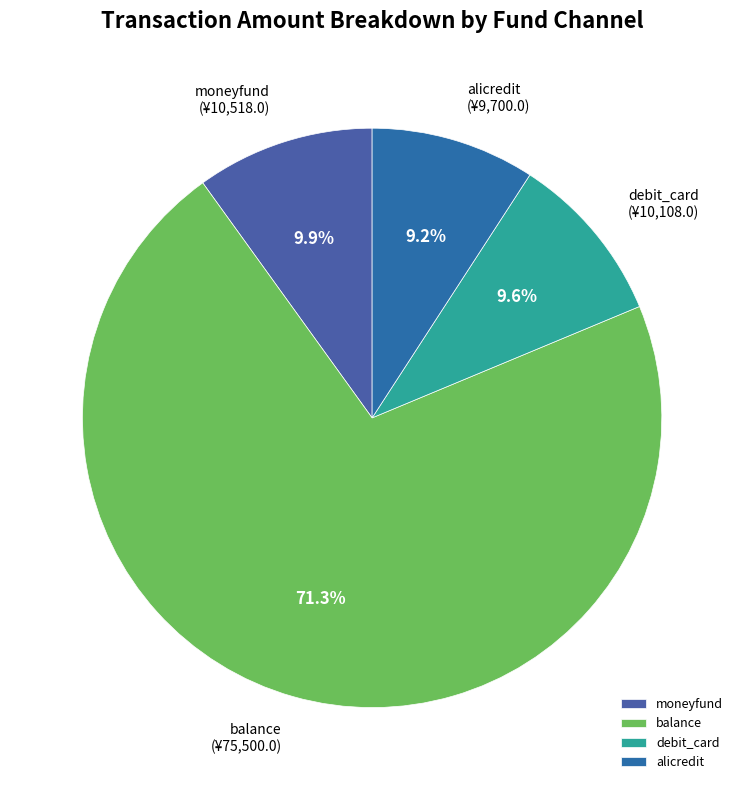

To the nearest percent, what is the average slice percentage?

25%